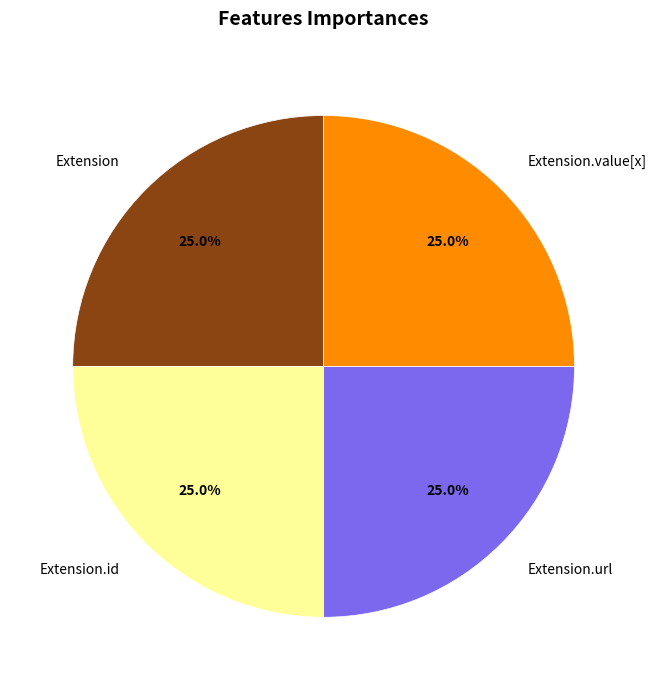

What percentage do Extension.value[x] and Extension.id together represent?

50.0%